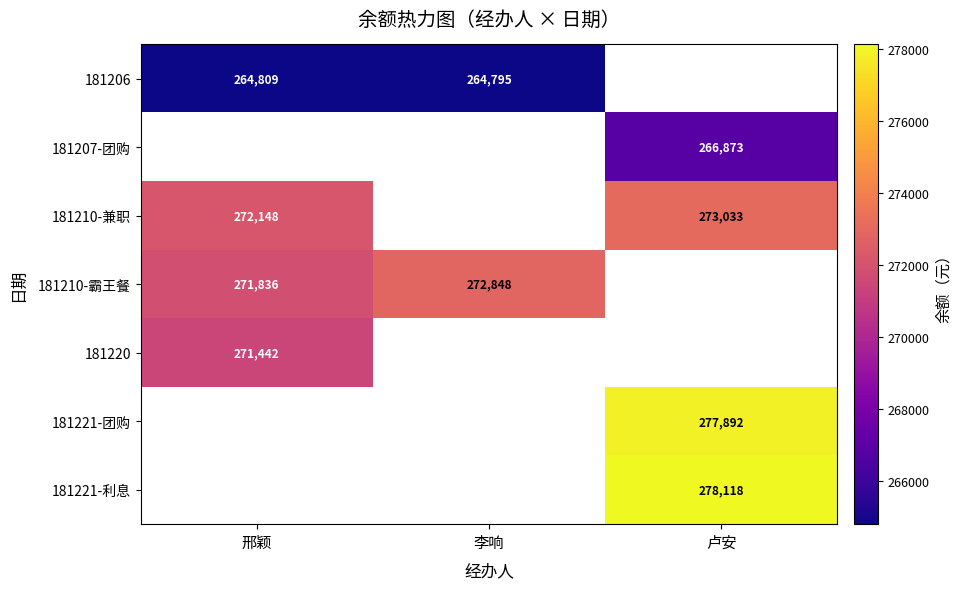

Where is 181220 nearest to the value 271441?

邢颖